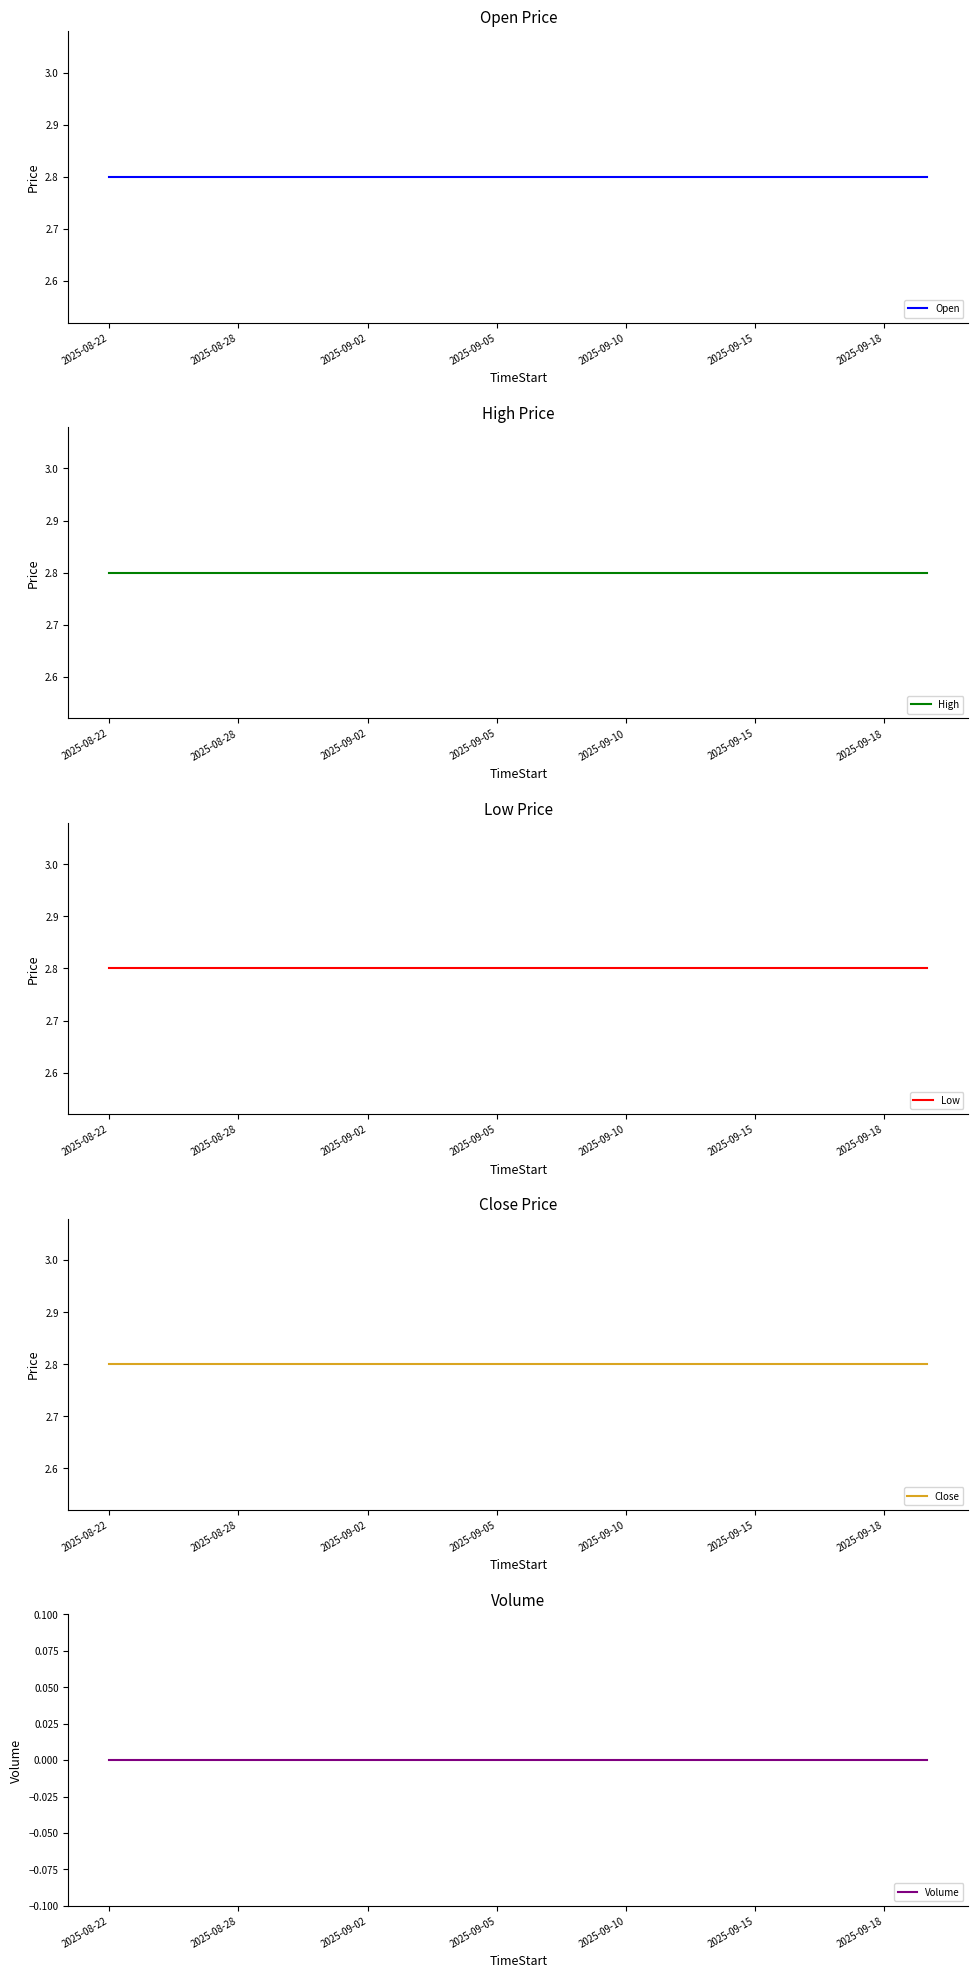

What is the label of the 16th point from the right?

2025-09-10